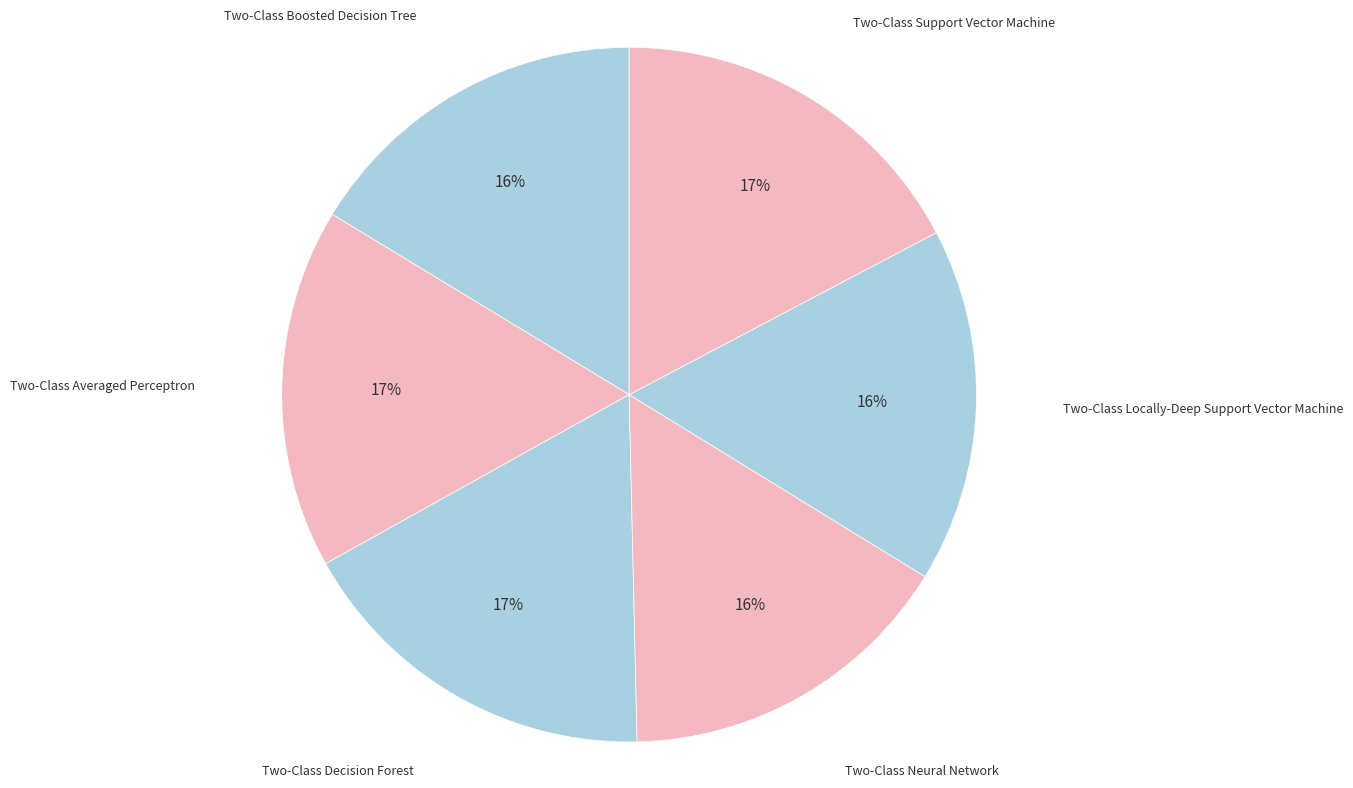

How many slices are in this pie chart?

6